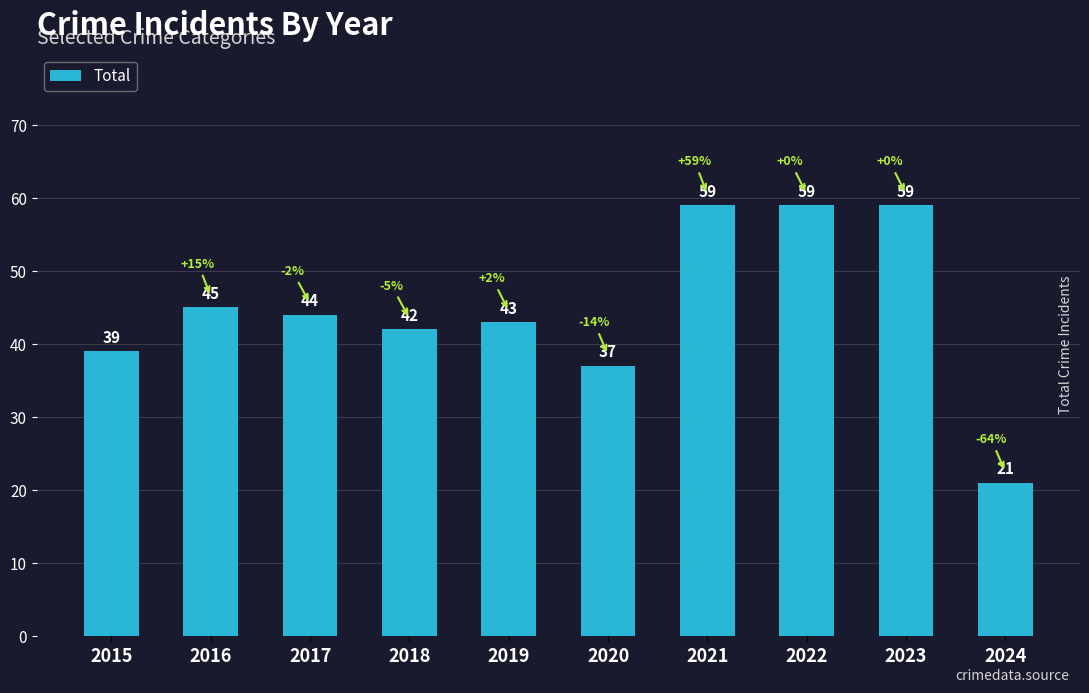

The chart shows a value of 37 at 2020. True or false?

True